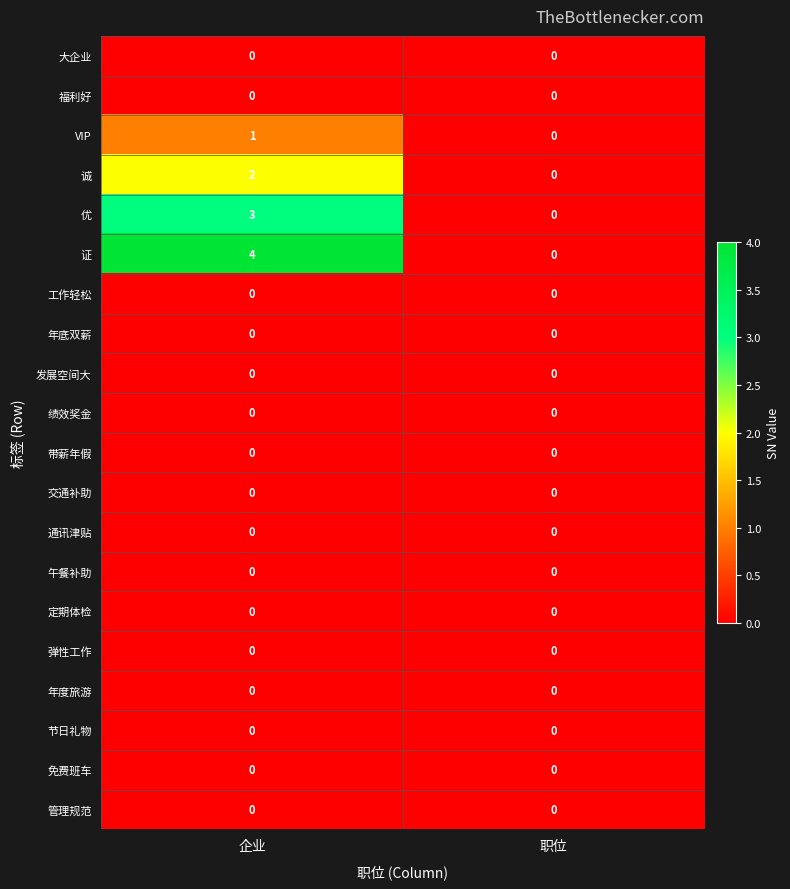

At which category is the sum across all series the highest?

企业